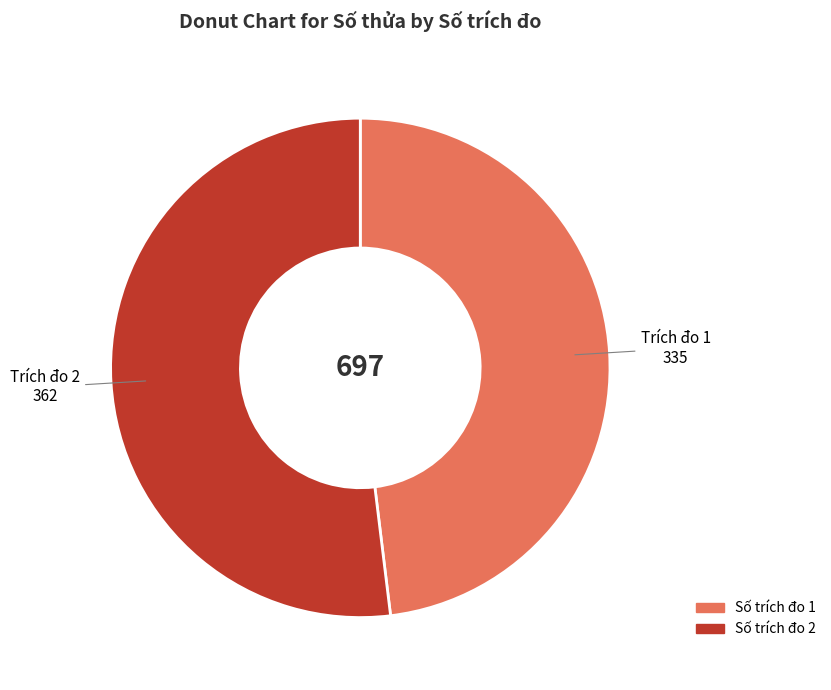

Is there a majority slice in this chart?

Yes